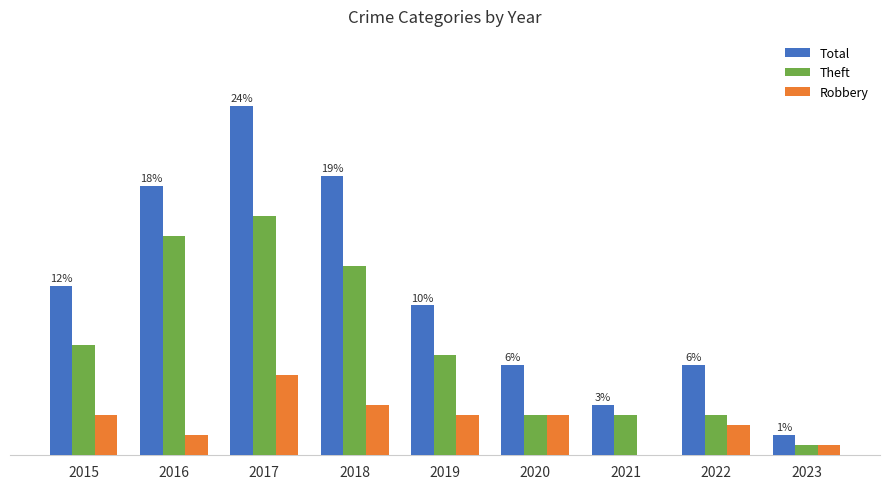

Are the bars horizontal?

No